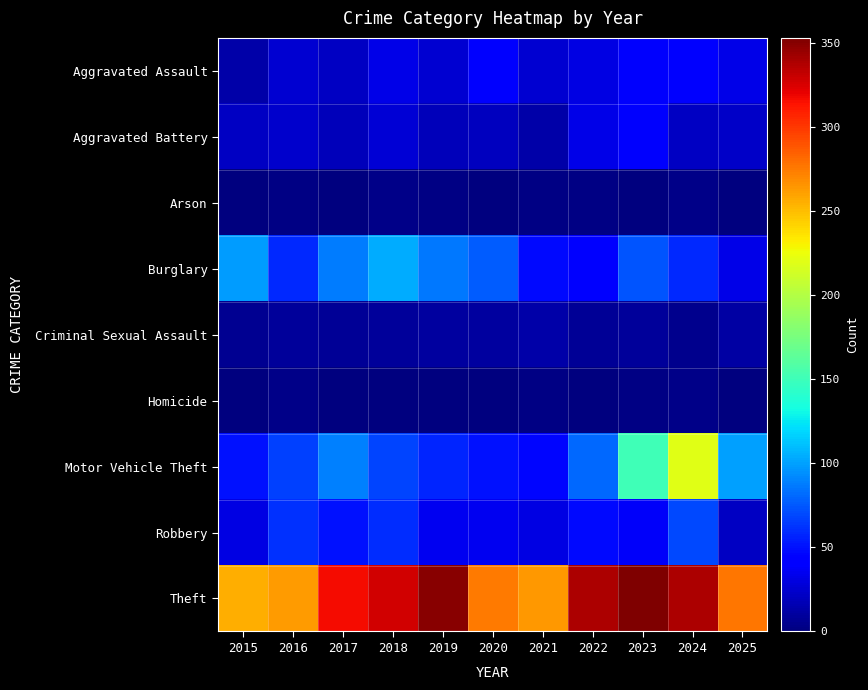

Which series changed the most between 2017 and 2021?

Theft